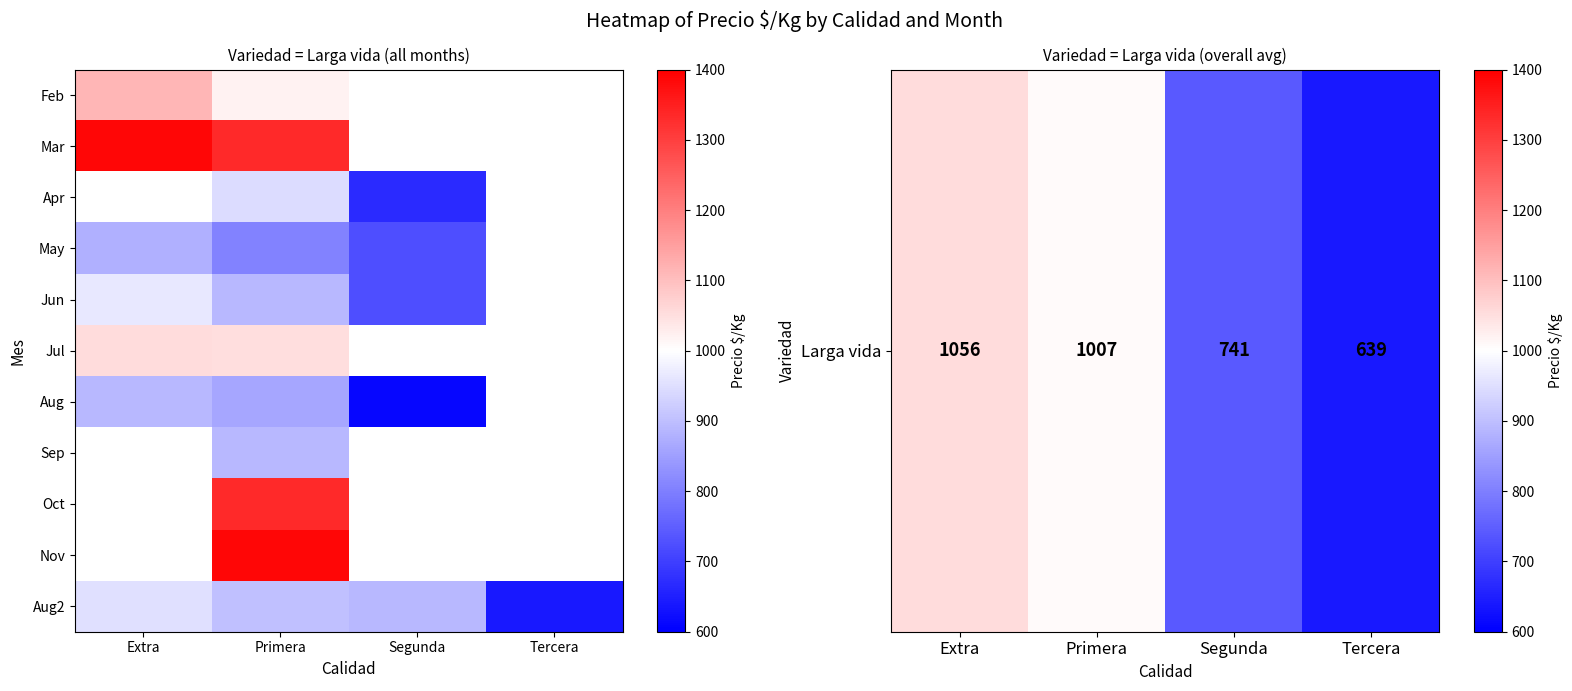

At which label is Jun closest to 842?

Primera